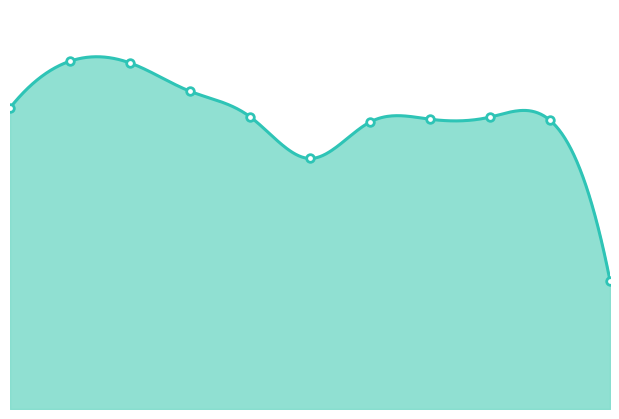

Which has a higher value, 2016 or 2025?

2016